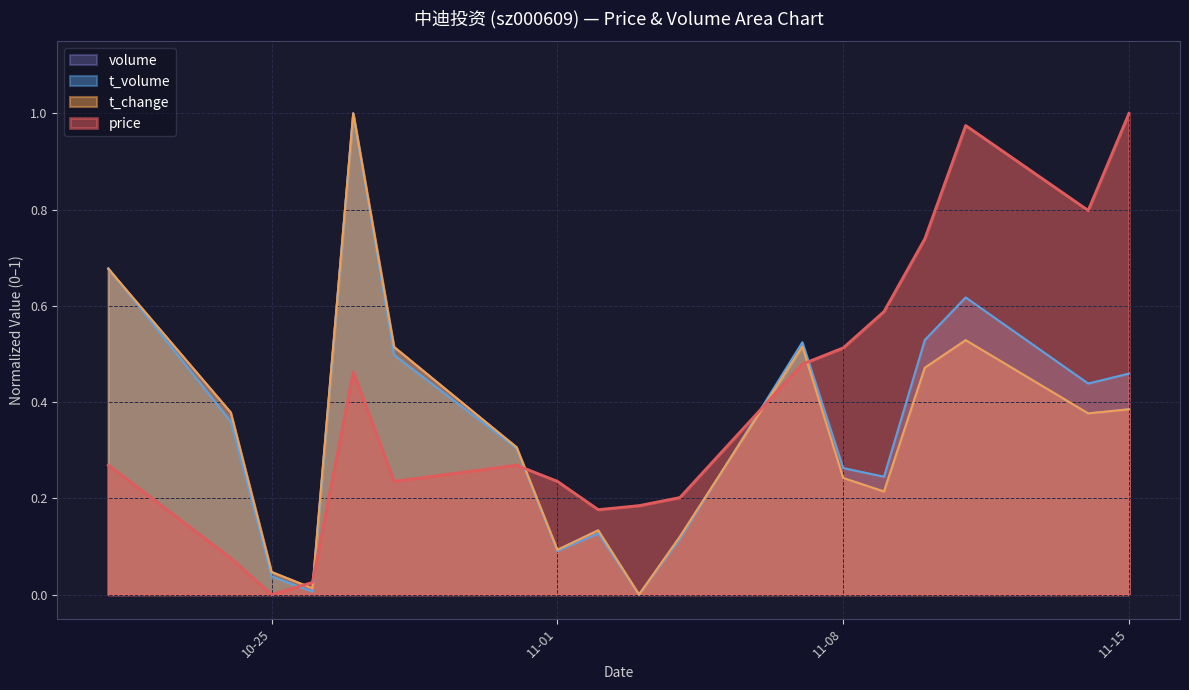

What is the label of the 11th point from the left?

2022-11-04